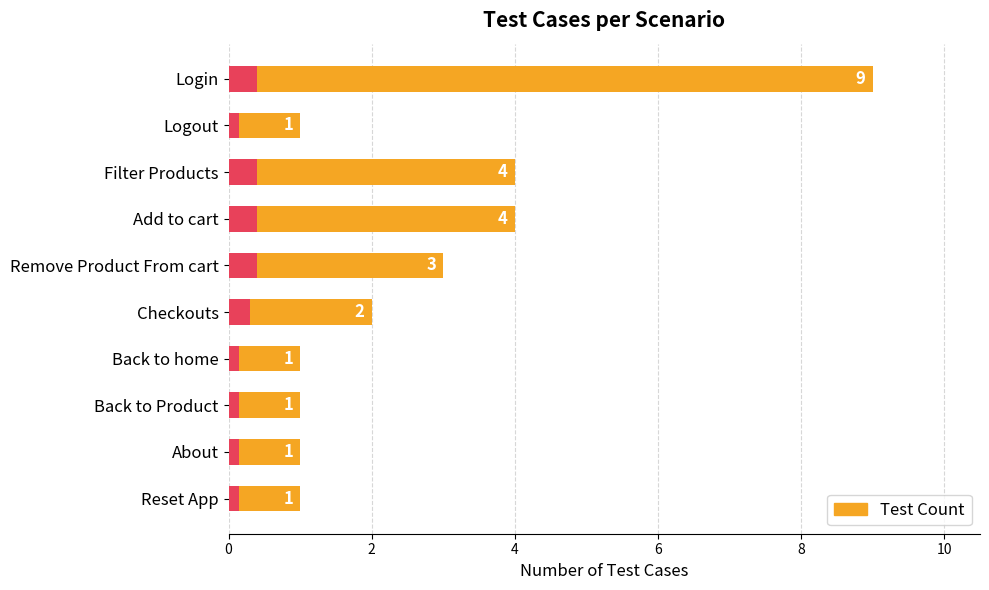

The value at Filter Products is 4. True or false?

True